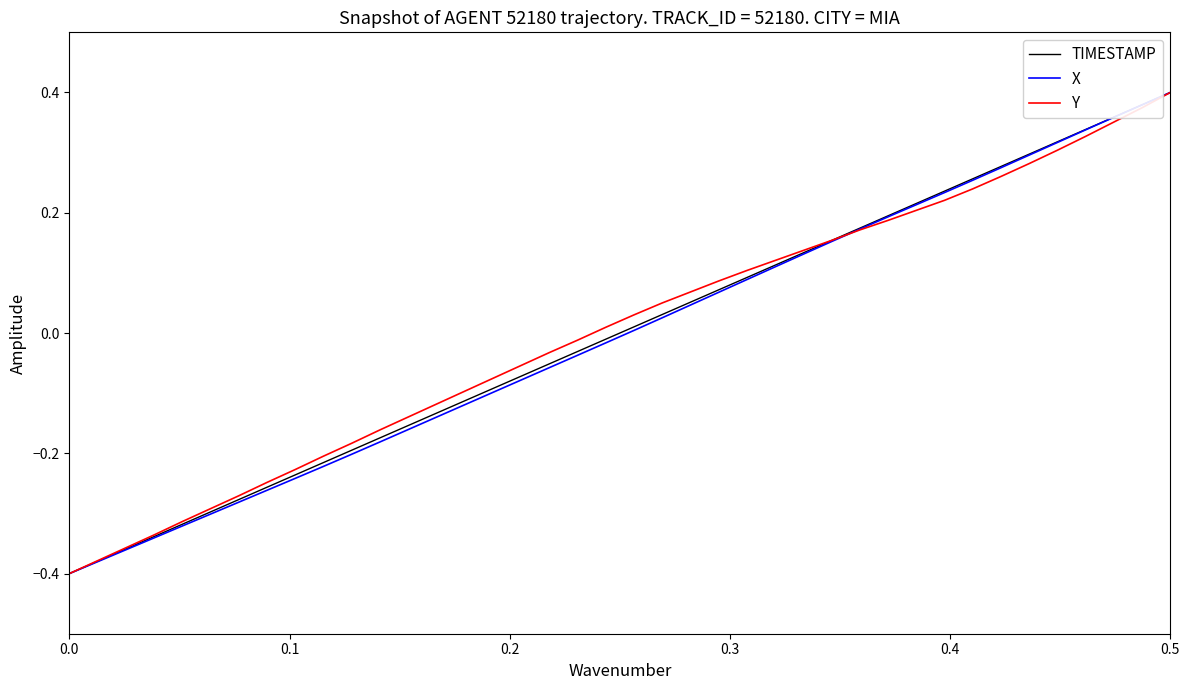

At which category is the sum across all series the highest?

0.5